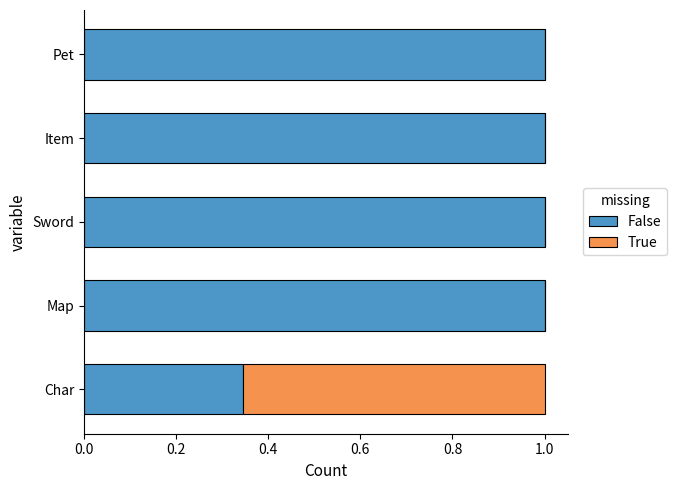

What is the total value across all series at Char?

1.0